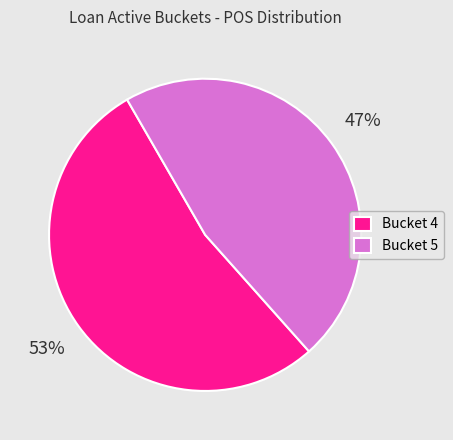

Between Bucket 5 and Bucket 4, which is larger?

Bucket 4